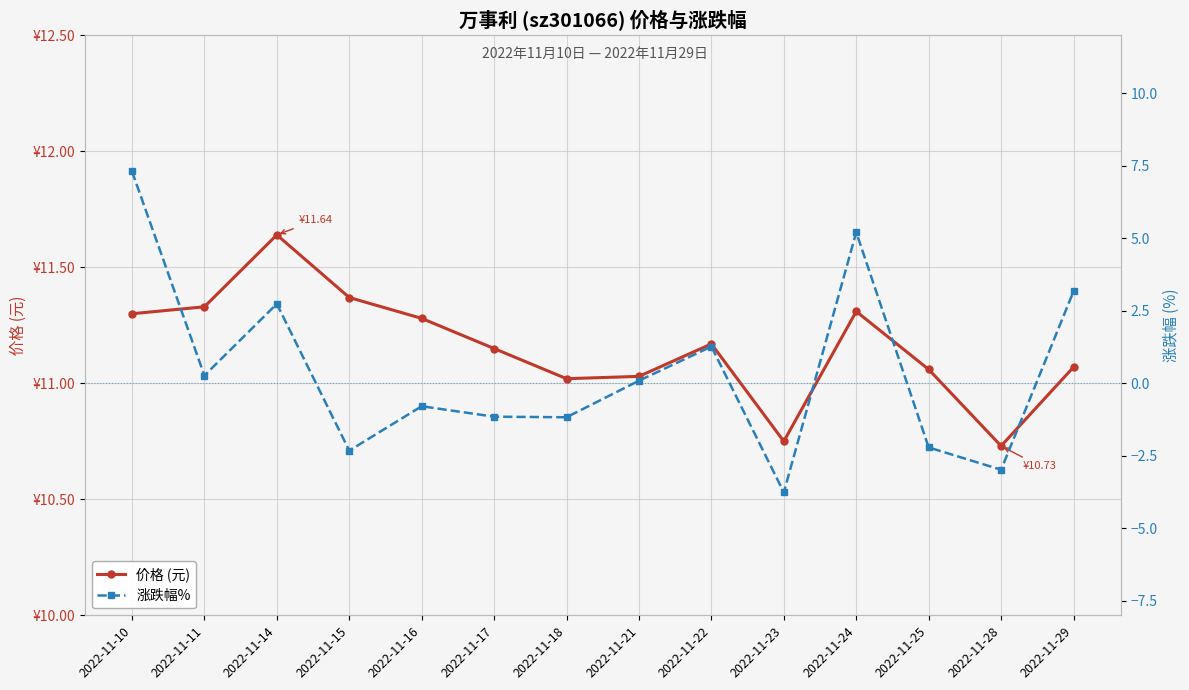

What is the value of the 价格 (元) point at the 10th from the left?

10.8